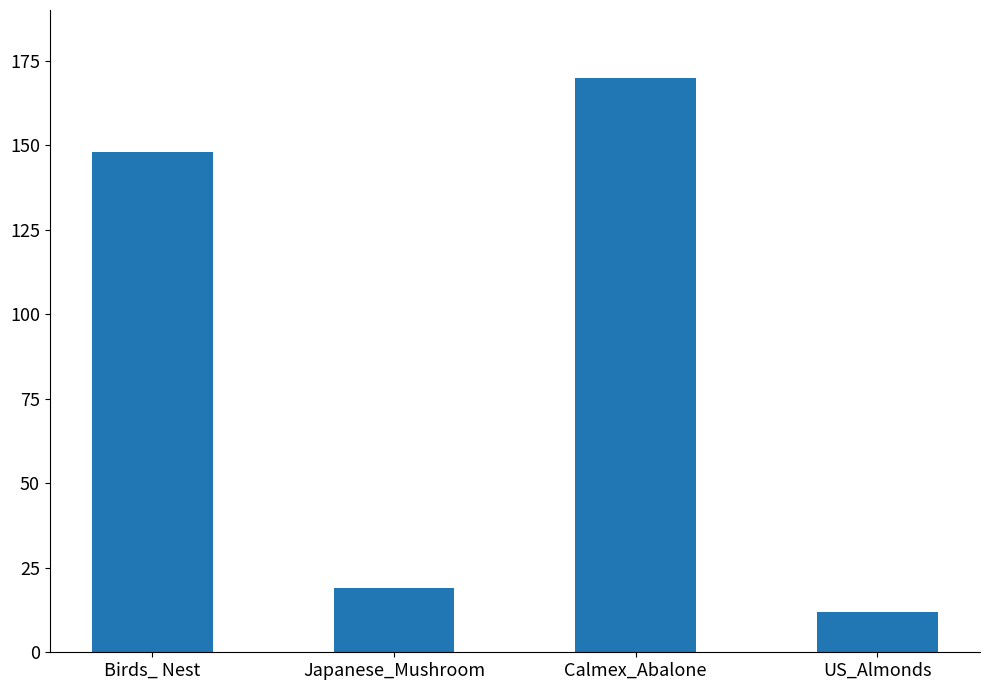

Does the chart contain stacked bars?

No